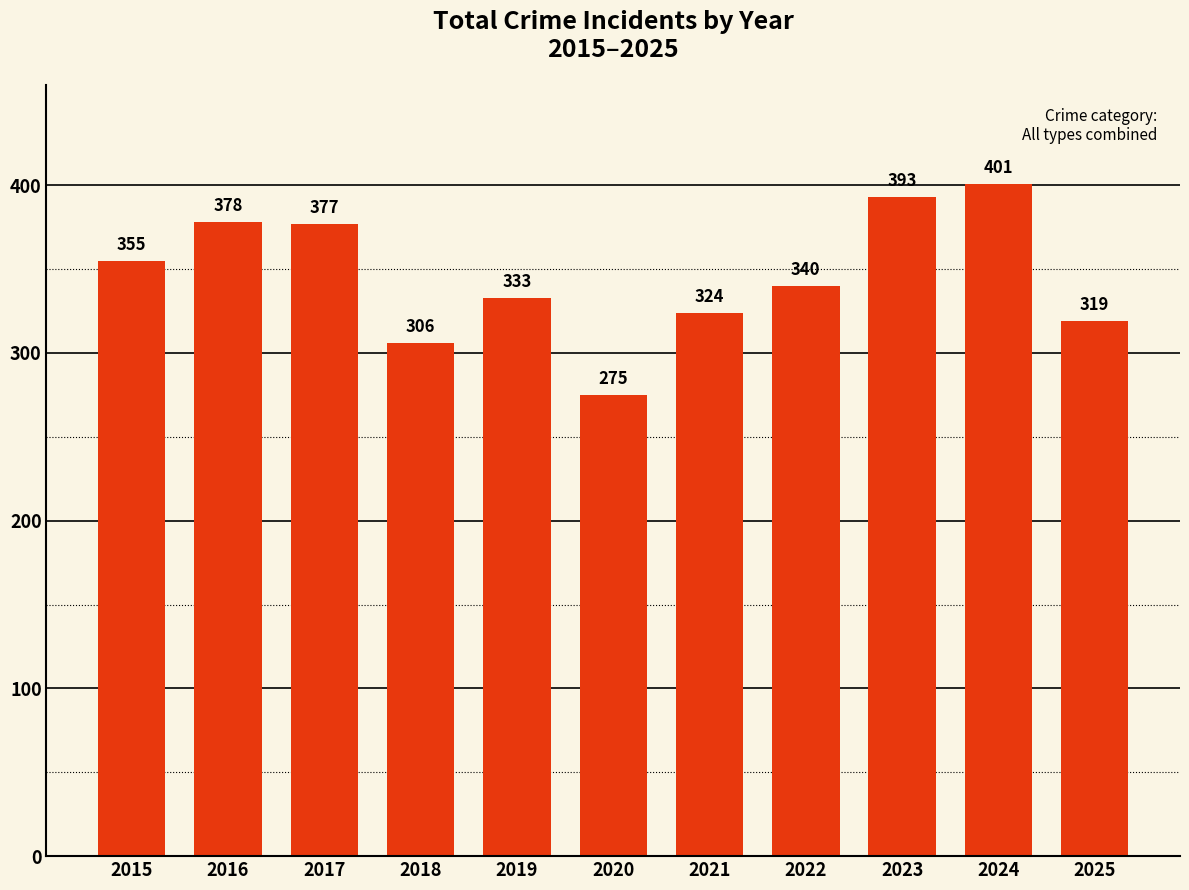

How many values are below 340?

5